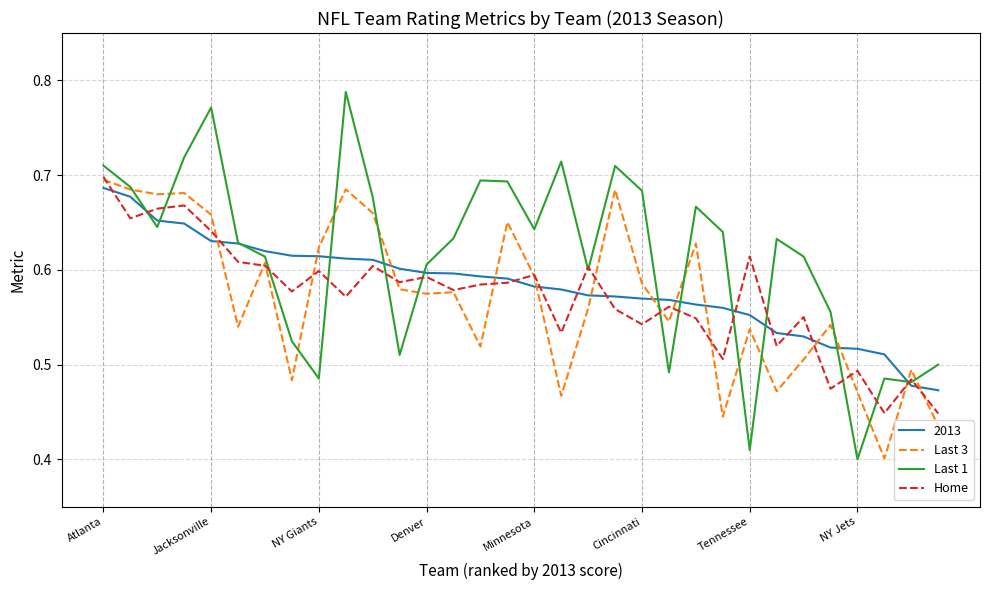

True or false: Home and Last 1 intersect in this chart.

True